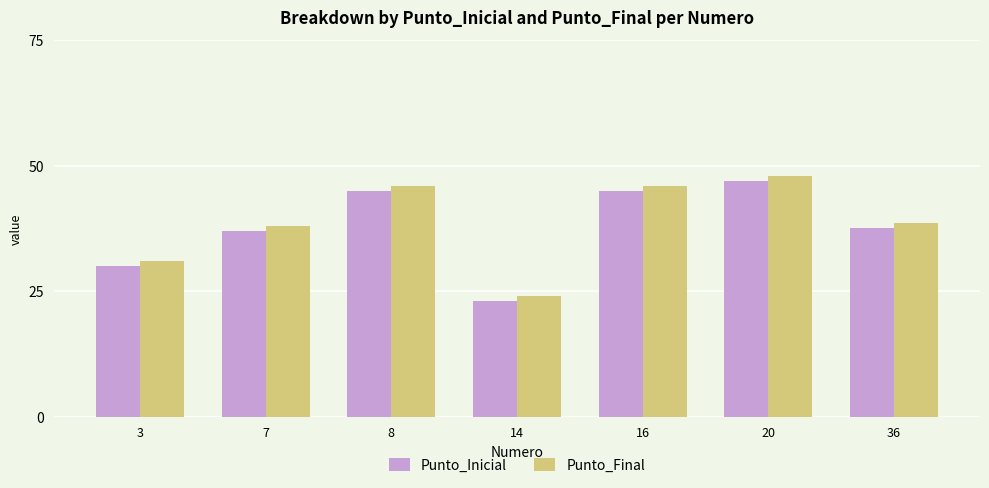

Is it true that Punto_Final equals 10.8 at 7?

False